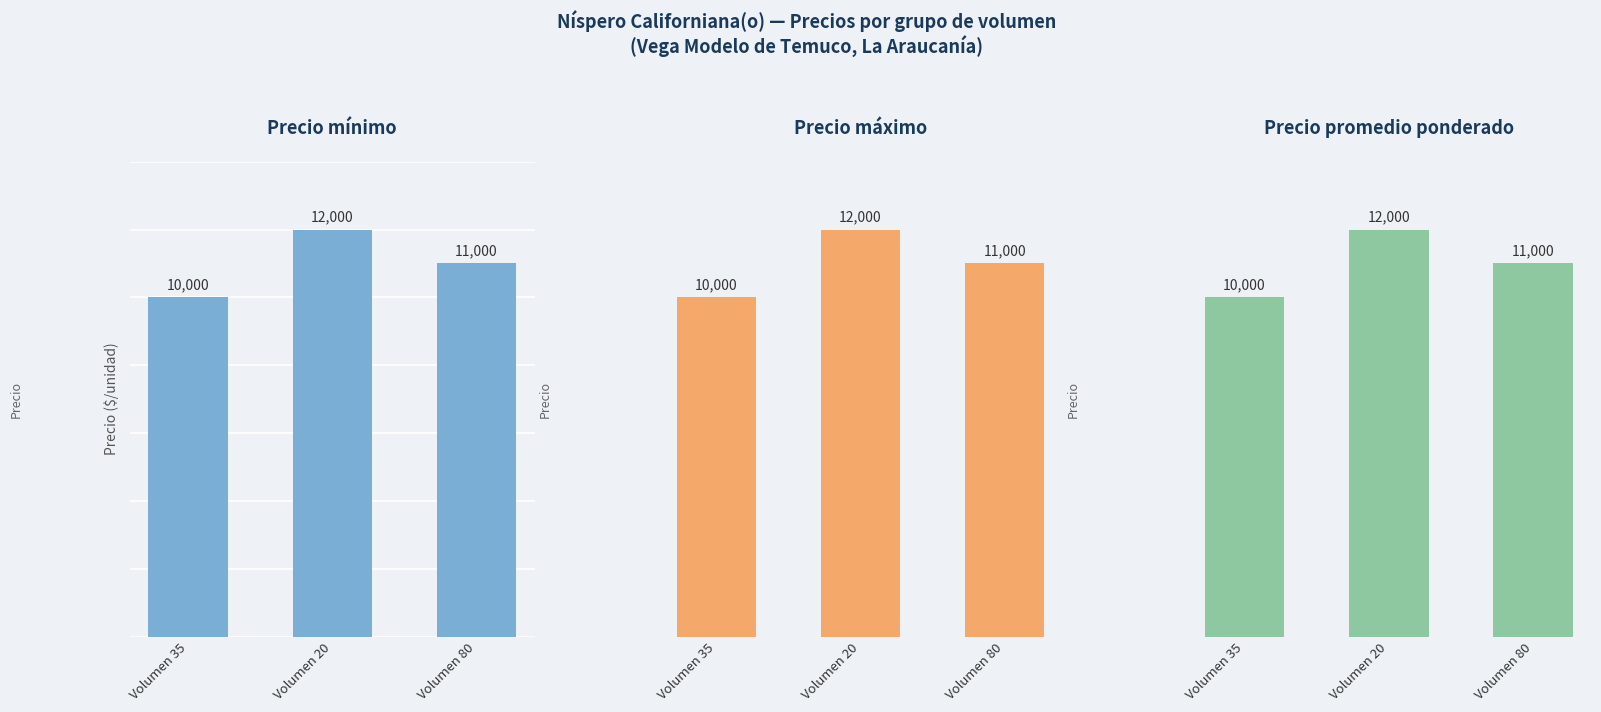

Are the bars horizontal?

No